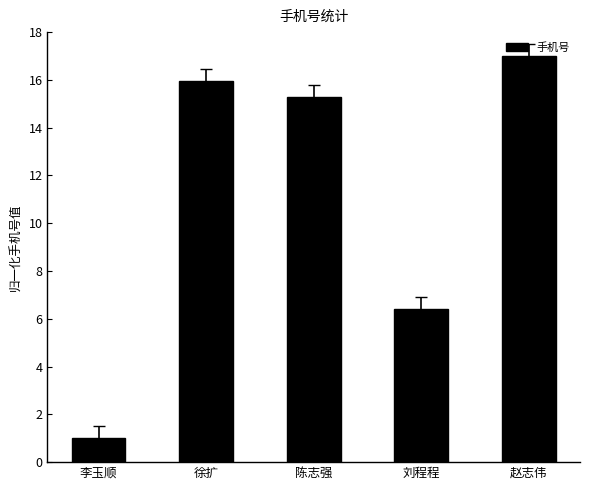

Is it true that the value at 陈志强 is 15.3?

True